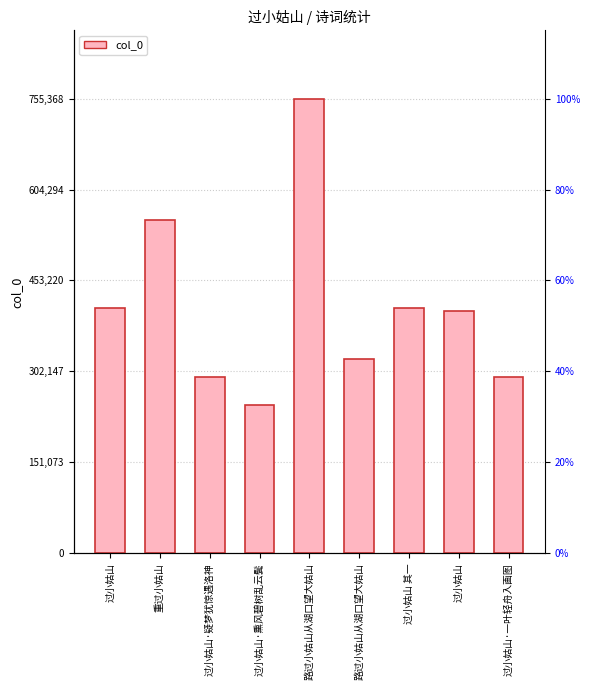

What is the label of the 3rd bar from the right?

过小姑山 其一